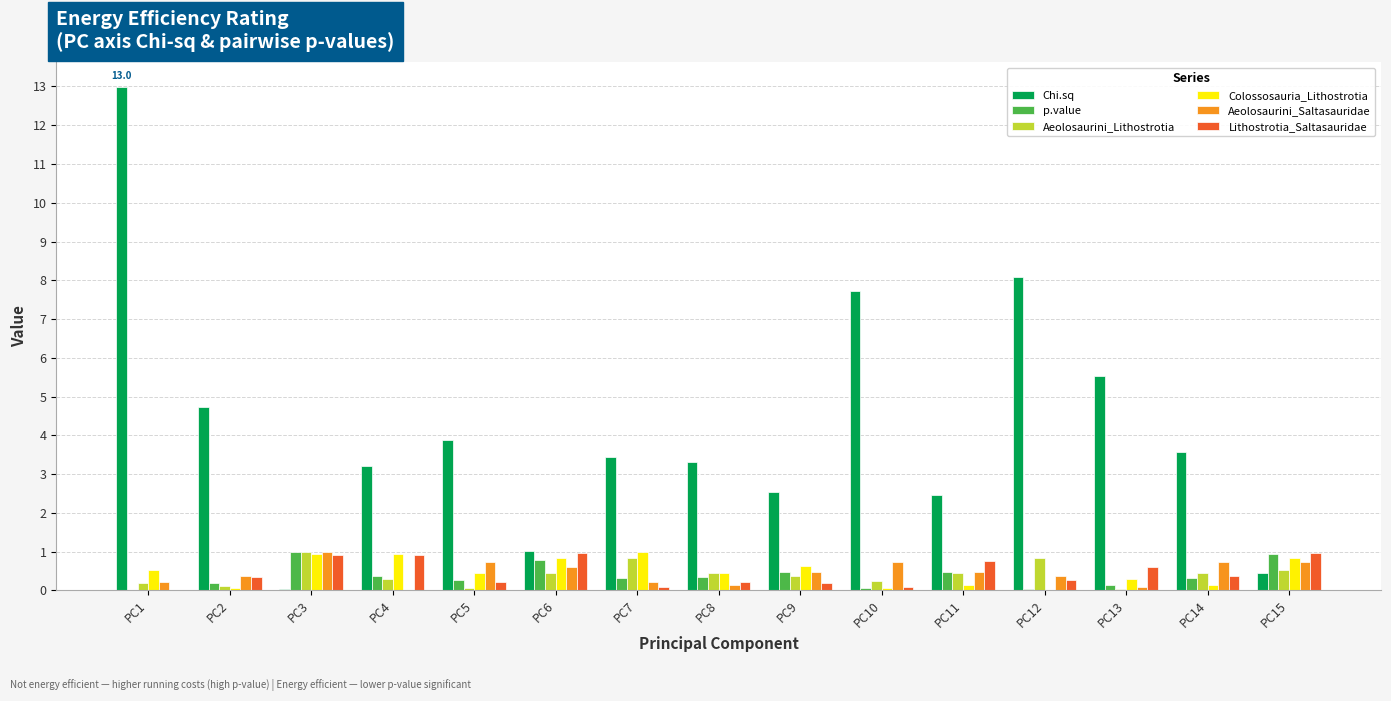

Is it true that Colossosauria_Lithostrotia equals 0.1 at PC11?

True